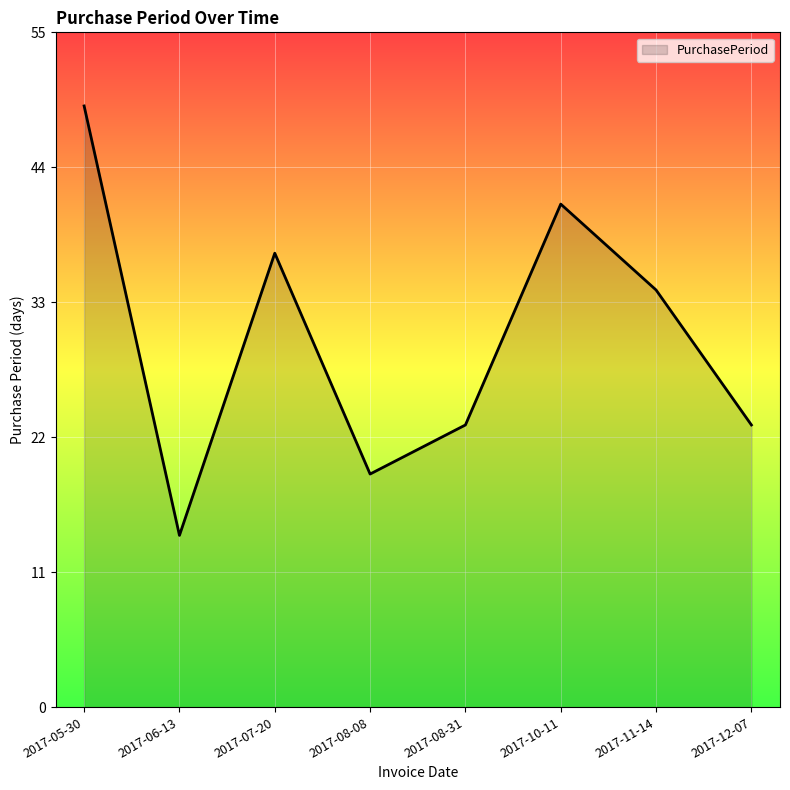

True or false: there are more than 2 points higher than both neighbors.

False